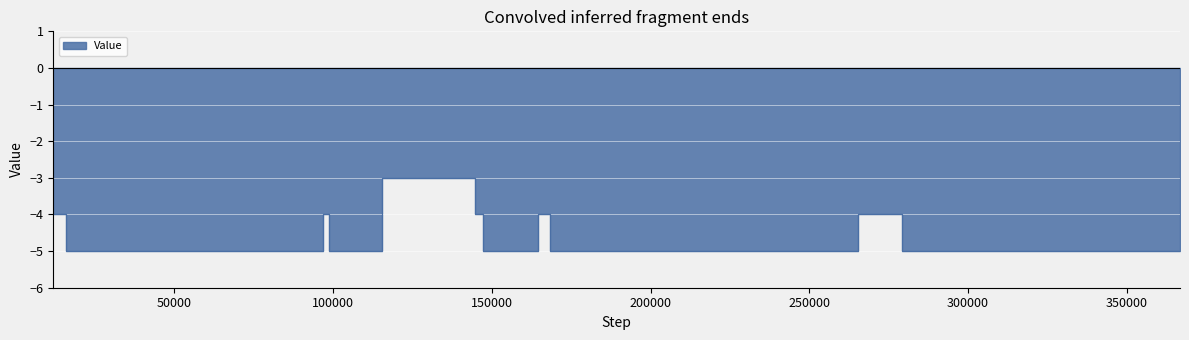

At which label is the value closest to -4?

11899